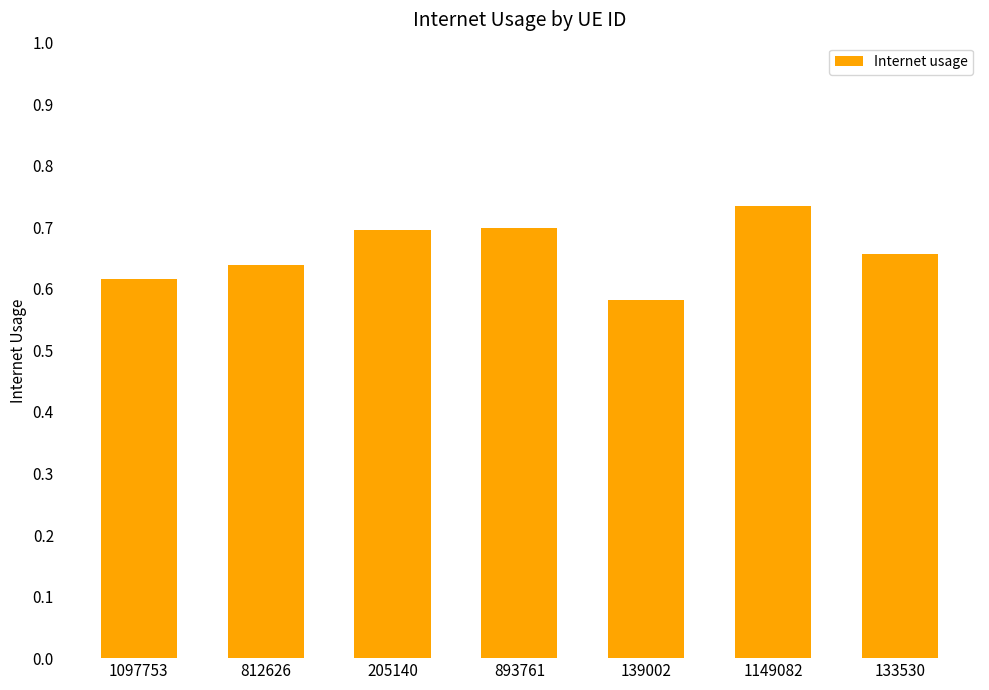

The chart shows a value of 1.0 at 1097753. True or false?

False